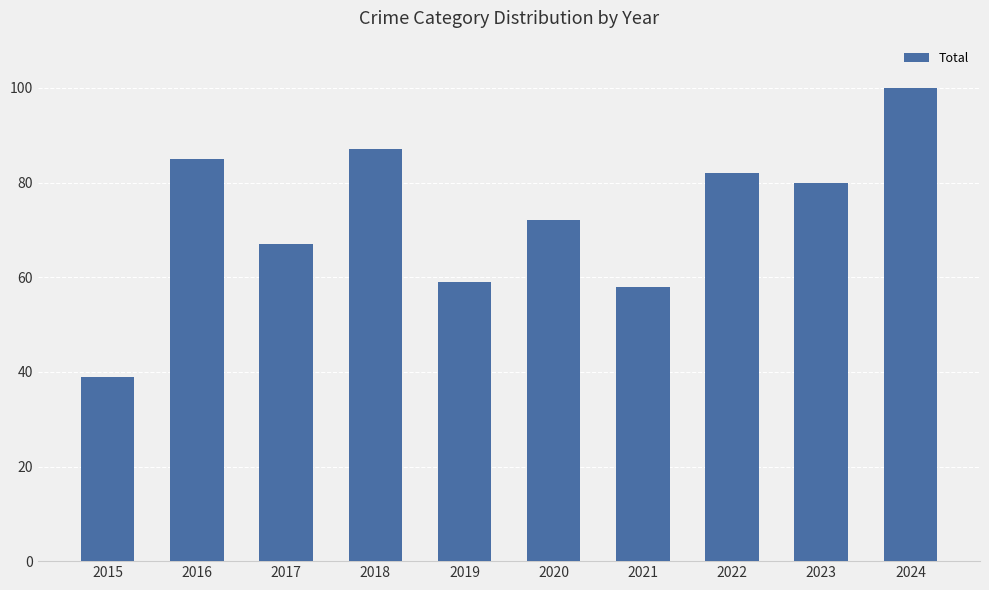

Reading left to right, transcribe all the data shown in this chart.

39	85	67	87	59	72	58	82	80	100